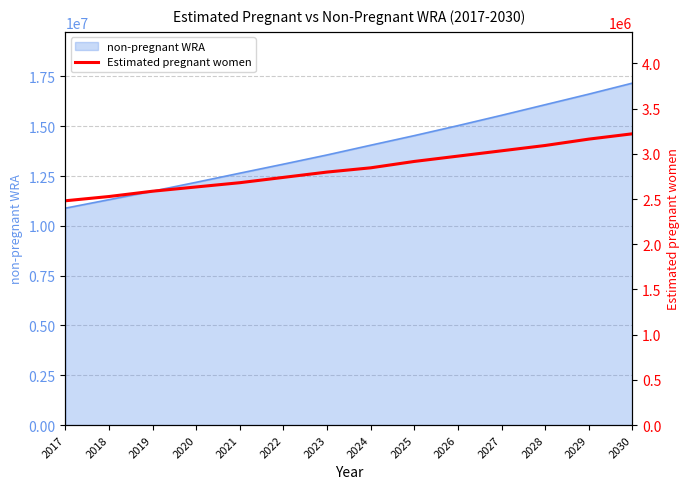

True or false: the data shows 2680738.2 at 2021.

True